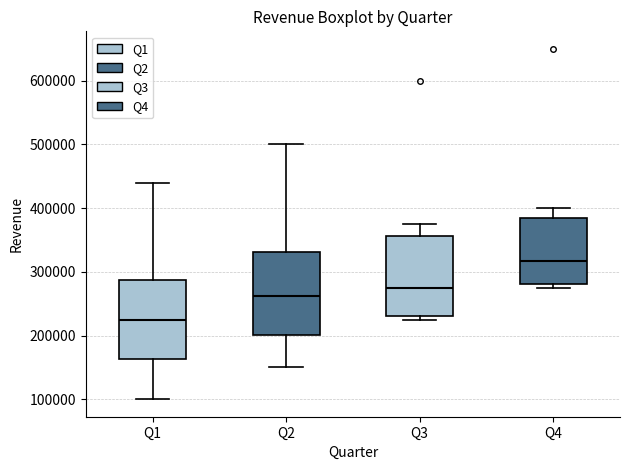

Where does the median line of the box for Q1 sit on the y-axis? The values are not printed on the chart, so give them approximately, as read against the axis.

230000